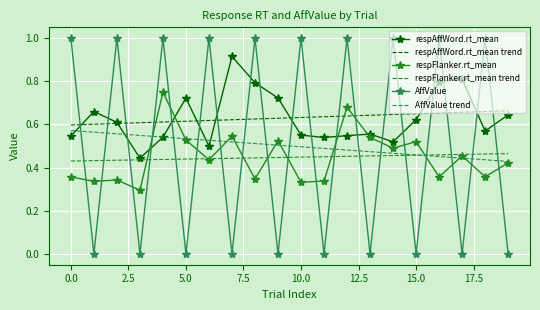

In respAffWord.rt_mean, how many points are higher than both neighbors (excluding endpoints)?

5